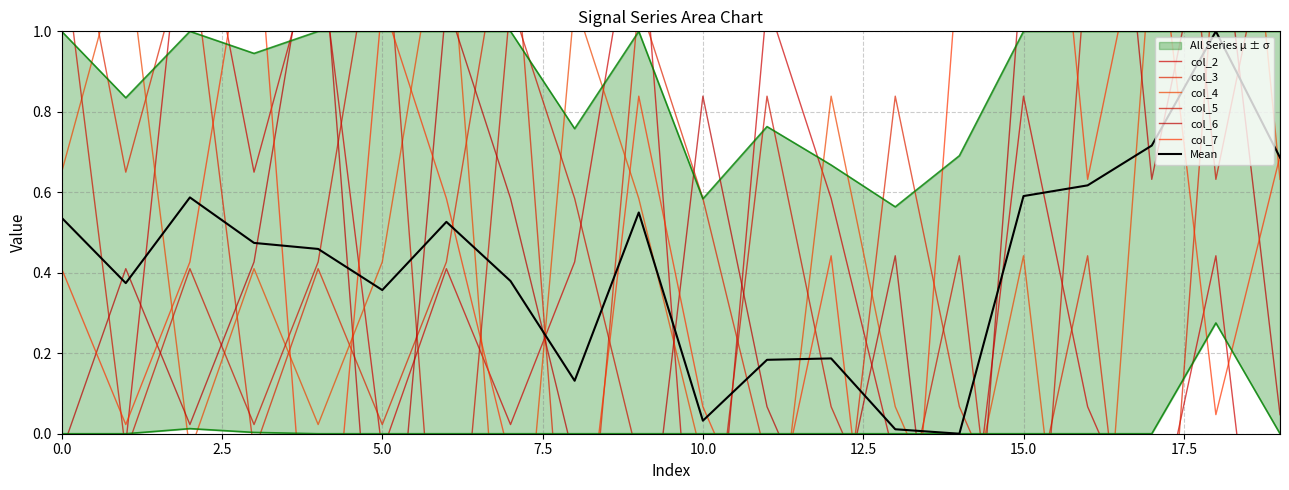

At which category does col_5 reach its first local peak?

2